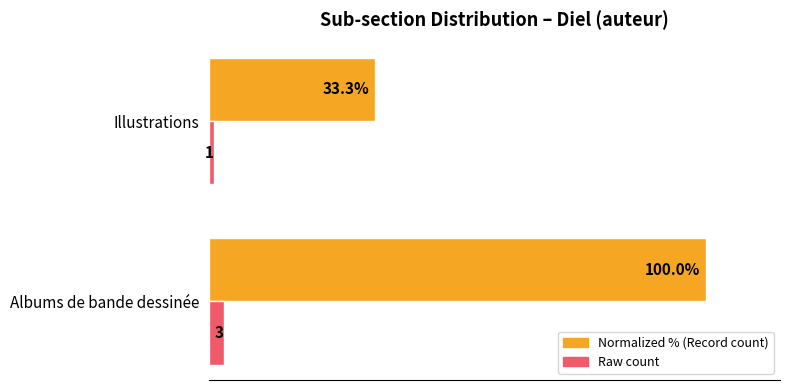

Which category has the lowest value across all series?

Illustrations